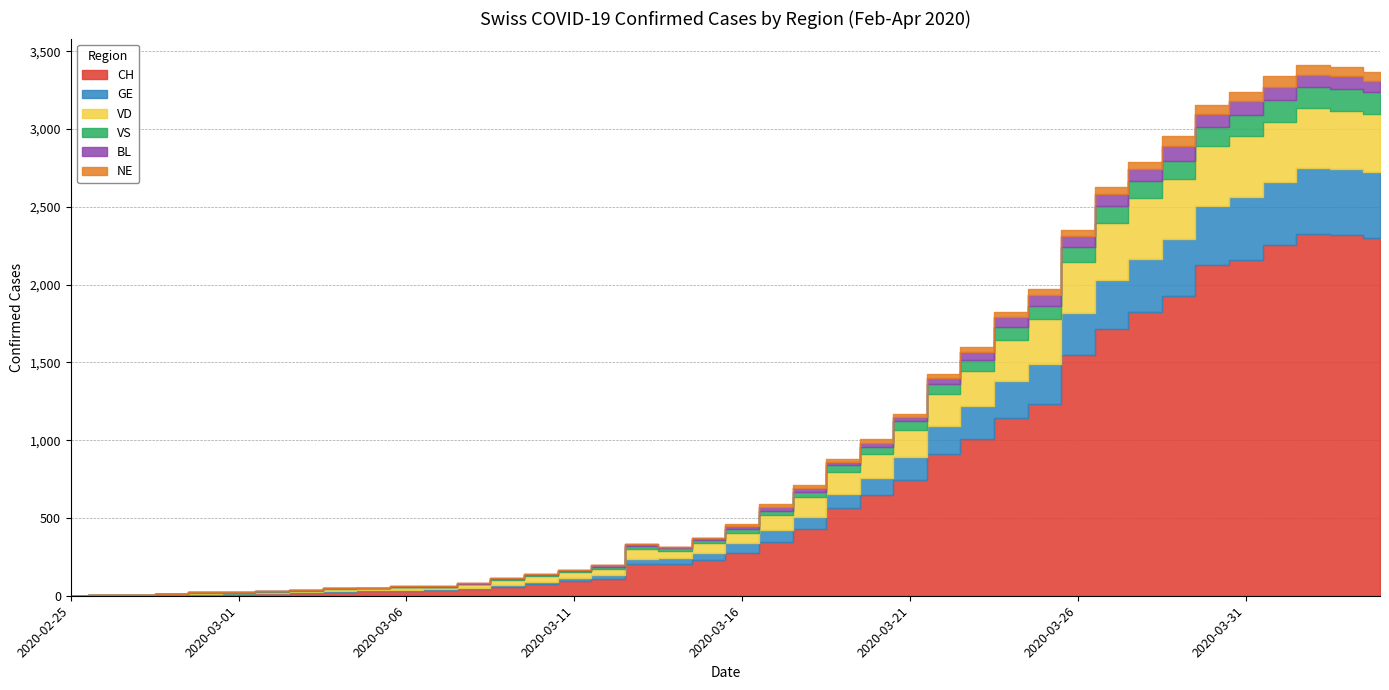

What is the difference between the VD values at 2020-03-27 and 2020-03-15?

308